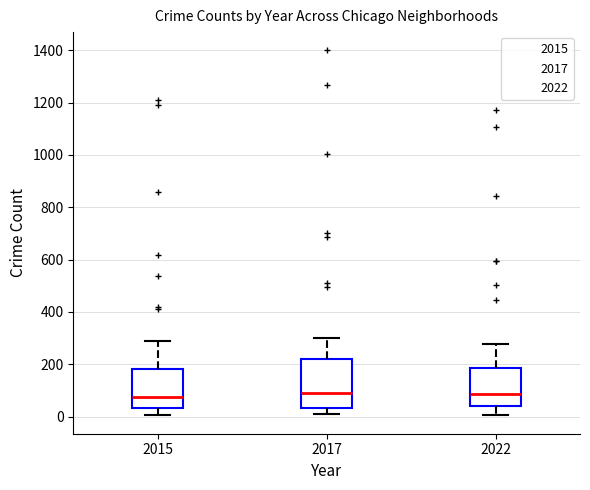

Reading left to right, transcribe this box plot: for each box, give where its median line is, the range the box spans, and where its two whiskers end, as read against the y-axis. The values are not printed on the chart, so give them approximately, as read against the axis.

2015: median 80, box 40 to 180, whiskers 0 to 280
2017: median 80, box 40 to 220, whiskers 0 to 300
2022: median 80, box 40 to 180, whiskers 0 to 280